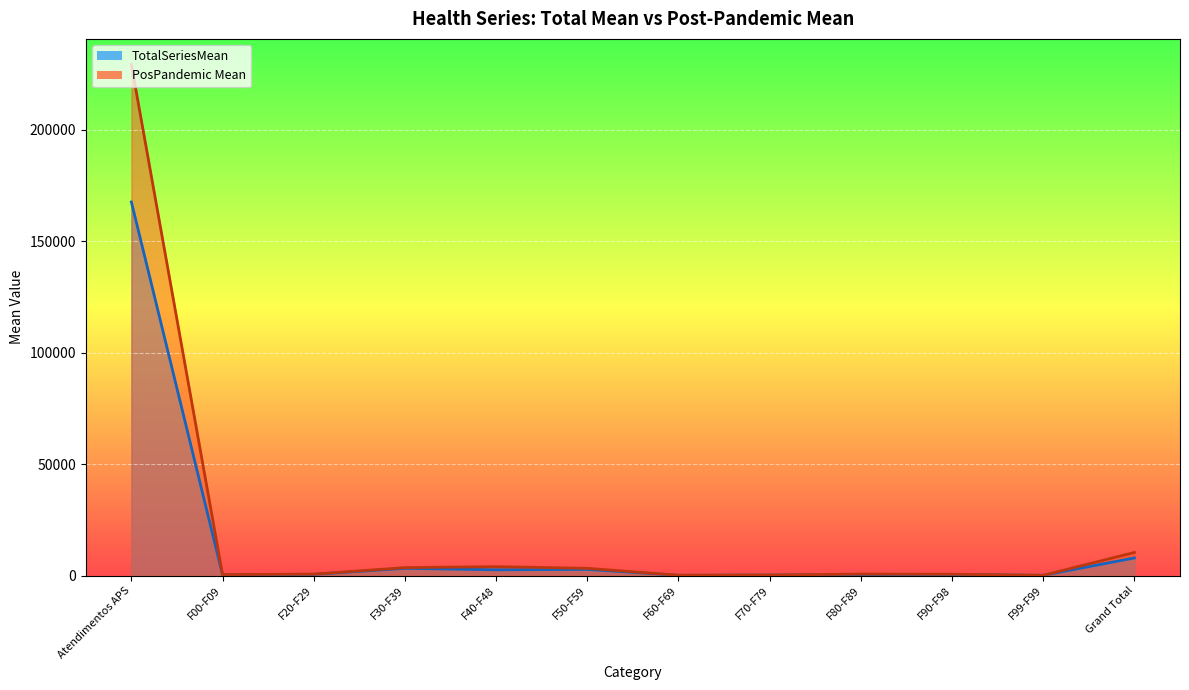

Reading left to right, extract all data points from this chart.

TotalSeriesMean: 167612.4	293.0	514.9	3218.8	2559.2	2743.6	92.1	194.0	362.8	425.4	92.5	7891.1
PosPandemic Mean: 229326.7	408.6	625.8	3534.6	3970.6	3235.8	128.2	212.3	639.1	565.7	89.9	10339.9